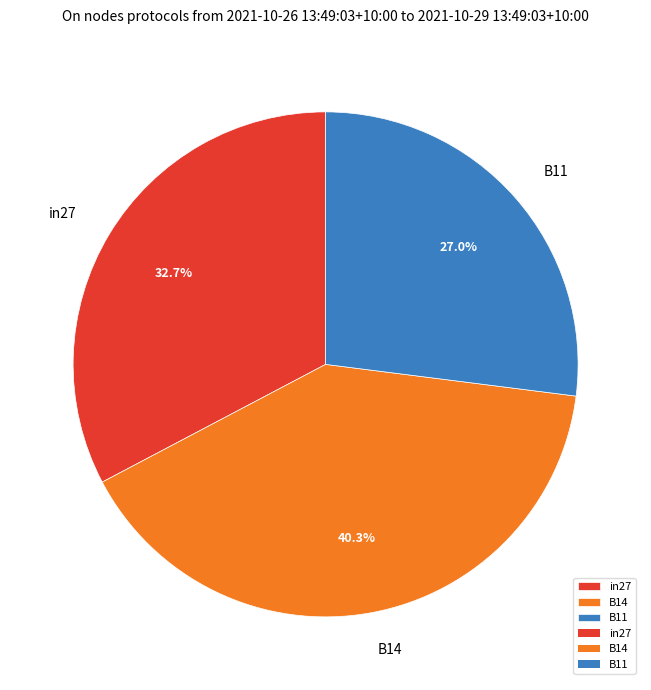

To the nearest percent, what percentage of the pie is in27?

33%